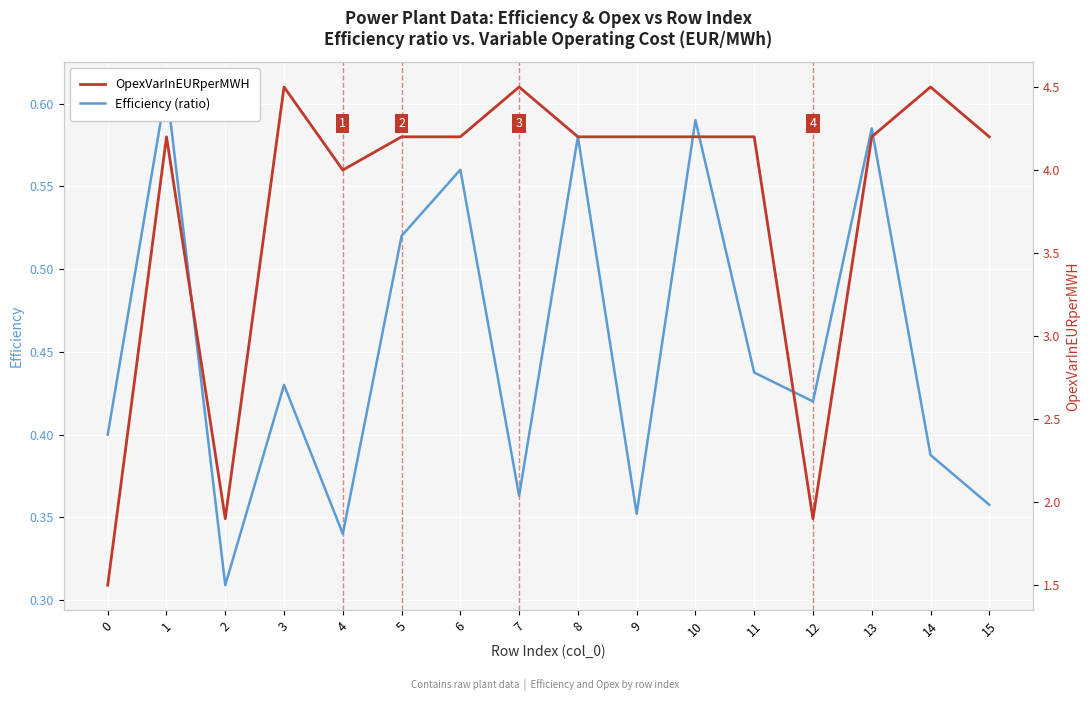

Between 11 and 12, which series saw the biggest shift?

OpexVarInEURperMWH